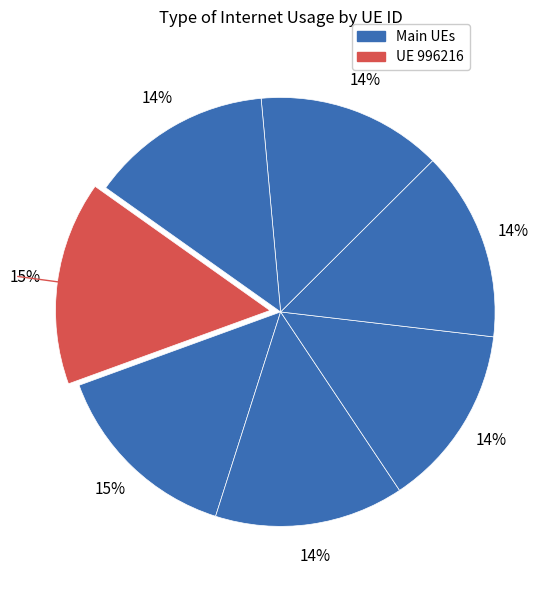

To the nearest percent, what is the average slice percentage?

14%